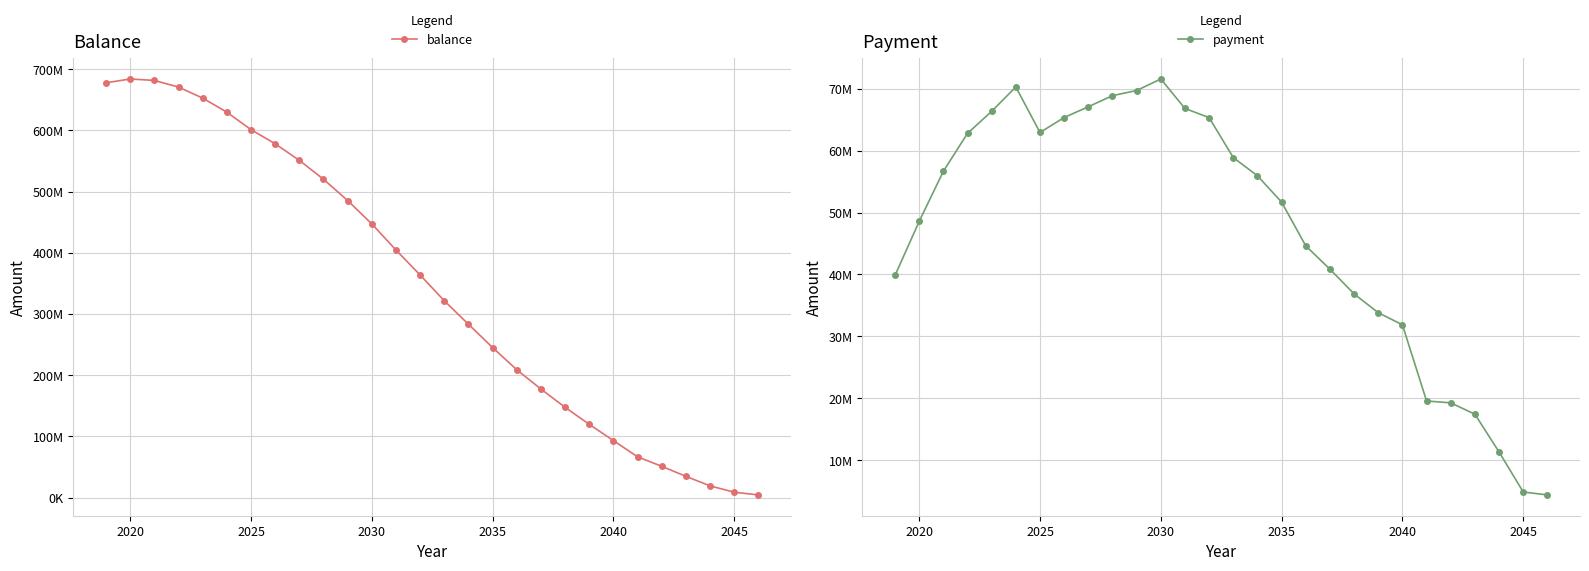

Which series ends up on top after the final intersection of balance and payment?

payment